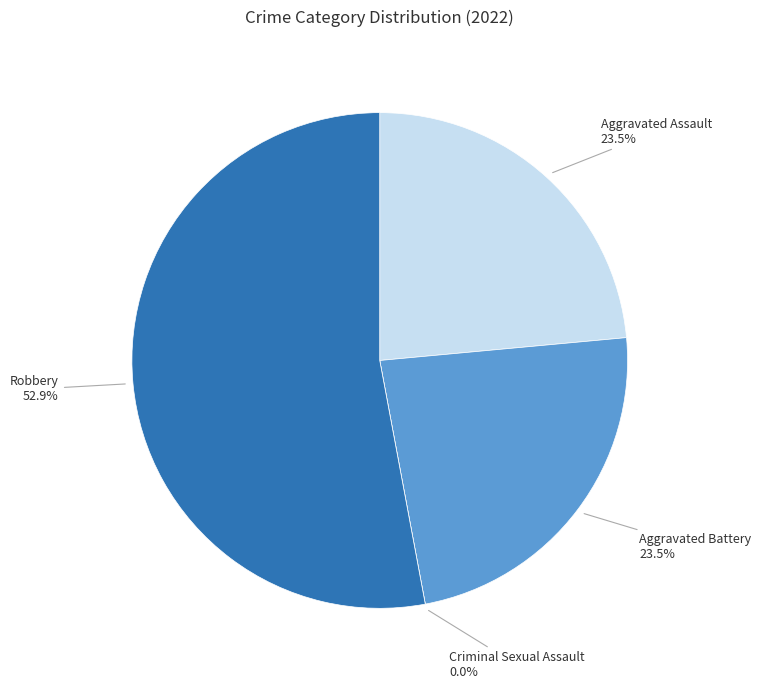

To the nearest percent, what is the combined percentage of Aggravated Battery and Robbery?

76%